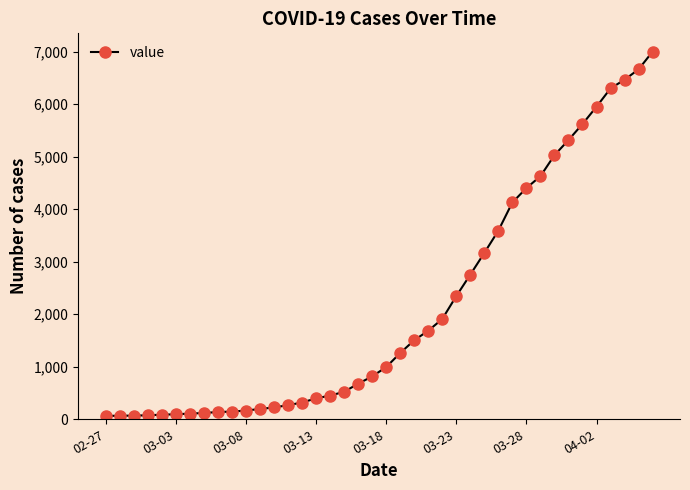

What is the difference between the maximum and second lowest values?

6934